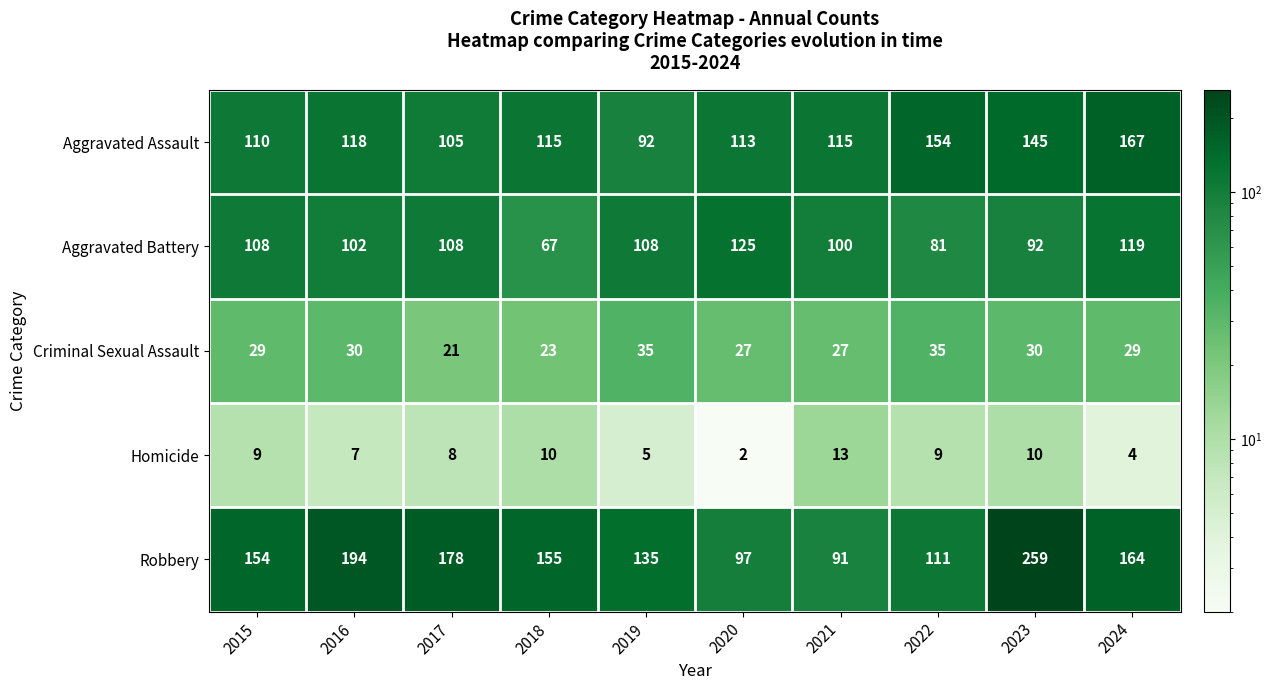

Which series has the largest total across all categories?

Robbery